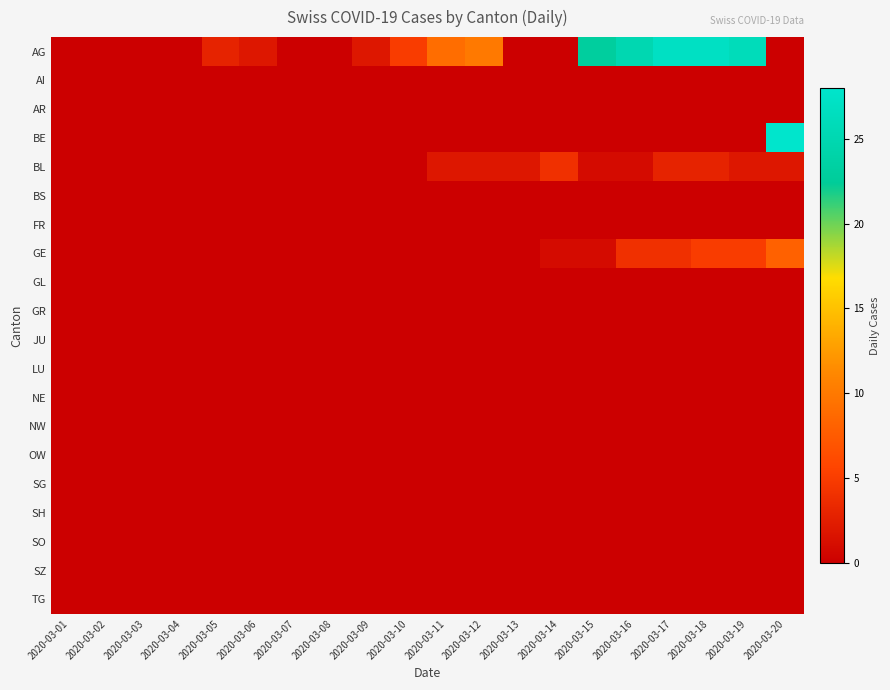

Reading left to right, list all the values displayed in this chart.

AG: 2020-03-01=0	2020-03-02=0	2020-03-03=0	2020-03-04=0	2020-03-05=3	2020-03-06=2	2020-03-07=0	2020-03-08=0	2020-03-09=2	2020-03-10=5	2020-03-11=9	2020-03-12=10	2020-03-13=0	2020-03-14=0	2020-03-15=23	2020-03-16=25	2020-03-17=27	2020-03-18=27	2020-03-19=26	2020-03-20=0
AI: 2020-03-01=0	2020-03-02=0	2020-03-03=0	2020-03-04=0	2020-03-05=0	2020-03-06=0	2020-03-07=0	2020-03-08=0	2020-03-09=0	2020-03-10=0	2020-03-11=0	2020-03-12=0	2020-03-13=0	2020-03-14=0	2020-03-15=0	2020-03-16=0	2020-03-17=0	2020-03-18=0	2020-03-19=0	2020-03-20=0
AR: 2020-03-01=0	2020-03-02=0	2020-03-03=0	2020-03-04=0	2020-03-05=0	2020-03-06=0	2020-03-07=0	2020-03-08=0	2020-03-09=0	2020-03-10=0	2020-03-11=0	2020-03-12=0	2020-03-13=0	2020-03-14=0	2020-03-15=0	2020-03-16=0	2020-03-17=0	2020-03-18=0	2020-03-19=0	2020-03-20=0
BE: 2020-03-01=0	2020-03-02=0	2020-03-03=0	2020-03-04=0	2020-03-05=0	2020-03-06=0	2020-03-07=0	2020-03-08=0	2020-03-09=0	2020-03-10=0	2020-03-11=0	2020-03-12=0	2020-03-13=0	2020-03-14=0	2020-03-15=0	2020-03-16=0	2020-03-17=0	2020-03-18=0	2020-03-19=0	2020-03-20=28
BL: 2020-03-01=0	2020-03-02=0	2020-03-03=0	2020-03-04=0	2020-03-05=0	2020-03-06=0	2020-03-07=0	2020-03-08=0	2020-03-09=0	2020-03-10=0	2020-03-11=2	2020-03-12=2	2020-03-13=2	2020-03-14=4	2020-03-15=1	2020-03-16=1	2020-03-17=3	2020-03-18=3	2020-03-19=2	2020-03-20=2
BS: 2020-03-01=0	2020-03-02=0	2020-03-03=0	2020-03-04=0	2020-03-05=0	2020-03-06=0	2020-03-07=0	2020-03-08=0	2020-03-09=0	2020-03-10=0	2020-03-11=0	2020-03-12=0	2020-03-13=0	2020-03-14=0	2020-03-15=0	2020-03-16=0	2020-03-17=0	2020-03-18=0	2020-03-19=0	2020-03-20=0
FR: 2020-03-01=0	2020-03-02=0	2020-03-03=0	2020-03-04=0	2020-03-05=0	2020-03-06=0	2020-03-07=0	2020-03-08=0	2020-03-09=0	2020-03-10=0	2020-03-11=0	2020-03-12=0	2020-03-13=0	2020-03-14=0	2020-03-15=0	2020-03-16=0	2020-03-17=0	2020-03-18=0	2020-03-19=0	2020-03-20=0
GE: 2020-03-01=0	2020-03-02=0	2020-03-03=0	2020-03-04=0	2020-03-05=0	2020-03-06=0	2020-03-07=0	2020-03-08=0	2020-03-09=0	2020-03-10=0	2020-03-11=0	2020-03-12=0	2020-03-13=0	2020-03-14=1	2020-03-15=1	2020-03-16=4	2020-03-17=4	2020-03-18=5	2020-03-19=5	2020-03-20=8
GL: 2020-03-01=0	2020-03-02=0	2020-03-03=0	2020-03-04=0	2020-03-05=0	2020-03-06=0	2020-03-07=0	2020-03-08=0	2020-03-09=0	2020-03-10=0	2020-03-11=0	2020-03-12=0	2020-03-13=0	2020-03-14=0	2020-03-15=0	2020-03-16=0	2020-03-17=0	2020-03-18=0	2020-03-19=0	2020-03-20=0
GR: 2020-03-01=0	2020-03-02=0	2020-03-03=0	2020-03-04=0	2020-03-05=0	2020-03-06=0	2020-03-07=0	2020-03-08=0	2020-03-09=0	2020-03-10=0	2020-03-11=0	2020-03-12=0	2020-03-13=0	2020-03-14=0	2020-03-15=0	2020-03-16=0	2020-03-17=0	2020-03-18=0	2020-03-19=0	2020-03-20=0
JU: 2020-03-01=0	2020-03-02=0	2020-03-03=0	2020-03-04=0	2020-03-05=0	2020-03-06=0	2020-03-07=0	2020-03-08=0	2020-03-09=0	2020-03-10=0	2020-03-11=0	2020-03-12=0	2020-03-13=0	2020-03-14=0	2020-03-15=0	2020-03-16=0	2020-03-17=0	2020-03-18=0	2020-03-19=0	2020-03-20=0
LU: 2020-03-01=0	2020-03-02=0	2020-03-03=0	2020-03-04=0	2020-03-05=0	2020-03-06=0	2020-03-07=0	2020-03-08=0	2020-03-09=0	2020-03-10=0	2020-03-11=0	2020-03-12=0	2020-03-13=0	2020-03-14=0	2020-03-15=0	2020-03-16=0	2020-03-17=0	2020-03-18=0	2020-03-19=0	2020-03-20=0
NE: 2020-03-01=0	2020-03-02=0	2020-03-03=0	2020-03-04=0	2020-03-05=0	2020-03-06=0	2020-03-07=0	2020-03-08=0	2020-03-09=0	2020-03-10=0	2020-03-11=0	2020-03-12=0	2020-03-13=0	2020-03-14=0	2020-03-15=0	2020-03-16=0	2020-03-17=0	2020-03-18=0	2020-03-19=0	2020-03-20=0
NW: 2020-03-01=0	2020-03-02=0	2020-03-03=0	2020-03-04=0	2020-03-05=0	2020-03-06=0	2020-03-07=0	2020-03-08=0	2020-03-09=0	2020-03-10=0	2020-03-11=0	2020-03-12=0	2020-03-13=0	2020-03-14=0	2020-03-15=0	2020-03-16=0	2020-03-17=0	2020-03-18=0	2020-03-19=0	2020-03-20=0
OW: 2020-03-01=0	2020-03-02=0	2020-03-03=0	2020-03-04=0	2020-03-05=0	2020-03-06=0	2020-03-07=0	2020-03-08=0	2020-03-09=0	2020-03-10=0	2020-03-11=0	2020-03-12=0	2020-03-13=0	2020-03-14=0	2020-03-15=0	2020-03-16=0	2020-03-17=0	2020-03-18=0	2020-03-19=0	2020-03-20=0
SG: 2020-03-01=0	2020-03-02=0	2020-03-03=0	2020-03-04=0	2020-03-05=0	2020-03-06=0	2020-03-07=0	2020-03-08=0	2020-03-09=0	2020-03-10=0	2020-03-11=0	2020-03-12=0	2020-03-13=0	2020-03-14=0	2020-03-15=0	2020-03-16=0	2020-03-17=0	2020-03-18=0	2020-03-19=0	2020-03-20=0
SH: 2020-03-01=0	2020-03-02=0	2020-03-03=0	2020-03-04=0	2020-03-05=0	2020-03-06=0	2020-03-07=0	2020-03-08=0	2020-03-09=0	2020-03-10=0	2020-03-11=0	2020-03-12=0	2020-03-13=0	2020-03-14=0	2020-03-15=0	2020-03-16=0	2020-03-17=0	2020-03-18=0	2020-03-19=0	2020-03-20=0
SO: 2020-03-01=0	2020-03-02=0	2020-03-03=0	2020-03-04=0	2020-03-05=0	2020-03-06=0	2020-03-07=0	2020-03-08=0	2020-03-09=0	2020-03-10=0	2020-03-11=0	2020-03-12=0	2020-03-13=0	2020-03-14=0	2020-03-15=0	2020-03-16=0	2020-03-17=0	2020-03-18=0	2020-03-19=0	2020-03-20=0
SZ: 2020-03-01=0	2020-03-02=0	2020-03-03=0	2020-03-04=0	2020-03-05=0	2020-03-06=0	2020-03-07=0	2020-03-08=0	2020-03-09=0	2020-03-10=0	2020-03-11=0	2020-03-12=0	2020-03-13=0	2020-03-14=0	2020-03-15=0	2020-03-16=0	2020-03-17=0	2020-03-18=0	2020-03-19=0	2020-03-20=0
TG: 2020-03-01=0	2020-03-02=0	2020-03-03=0	2020-03-04=0	2020-03-05=0	2020-03-06=0	2020-03-07=0	2020-03-08=0	2020-03-09=0	2020-03-10=0	2020-03-11=0	2020-03-12=0	2020-03-13=0	2020-03-14=0	2020-03-15=0	2020-03-16=0	2020-03-17=0	2020-03-18=0	2020-03-19=0	2020-03-20=0